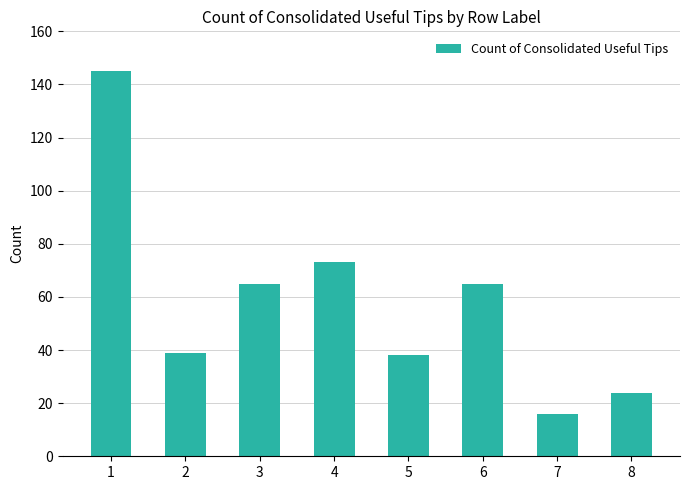

The chart shows a value of 11 at 5. True or false?

False